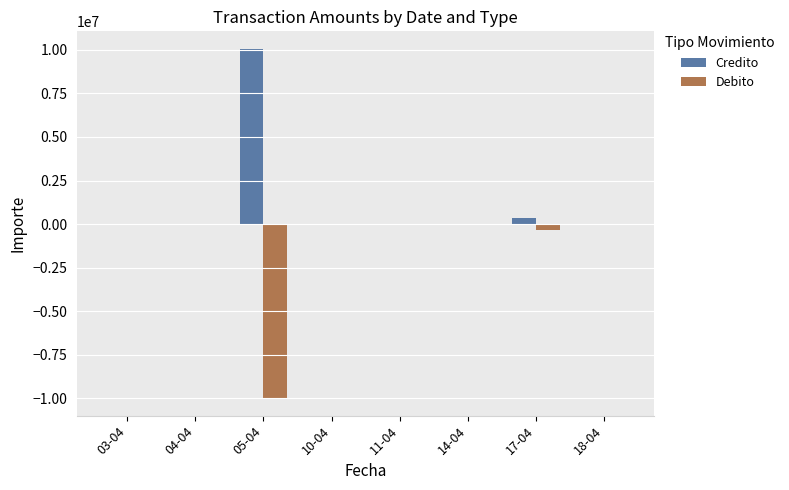

How many groups of bars are there?

8